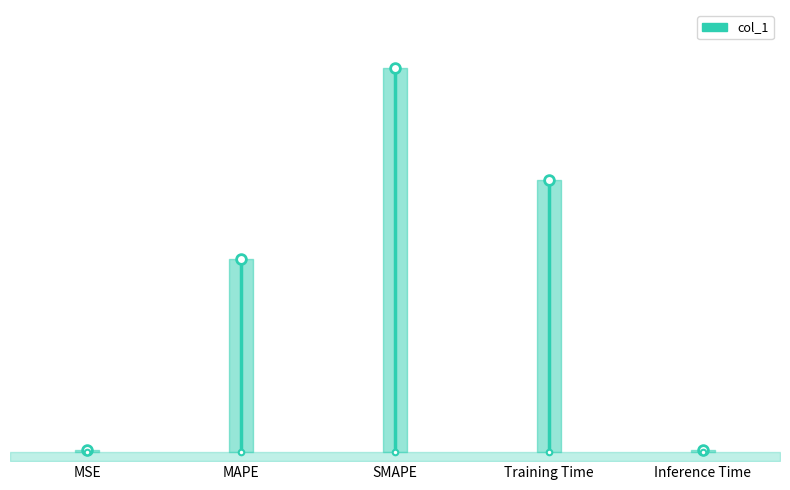

What is the label of the 5th point from the left?

Inference Time